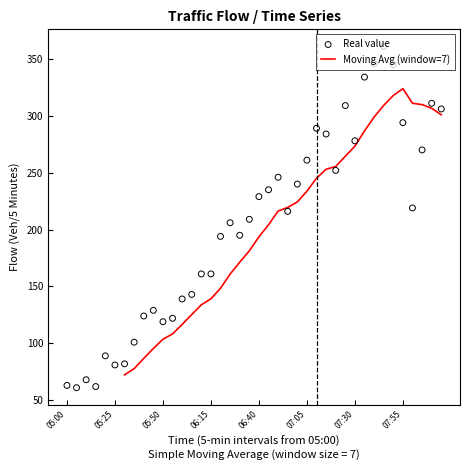

Between 05:30 and 06:20, which is larger?

06:20